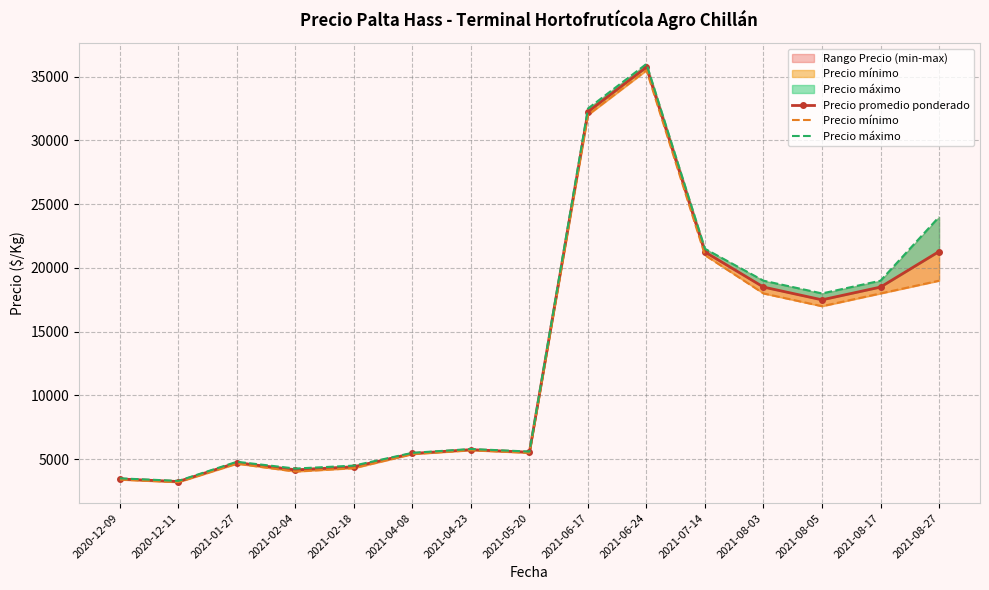

At which category does the chart reach its peak across all series?

2021-06-24